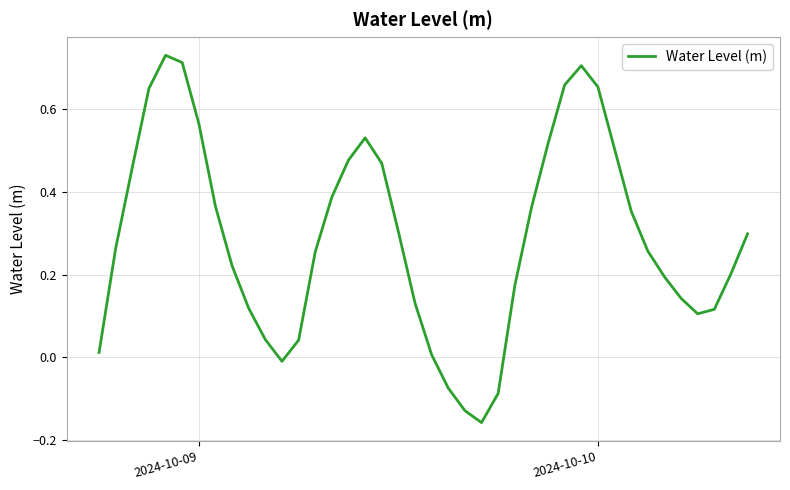

What is the difference between the maximum and minimum values?

0.9